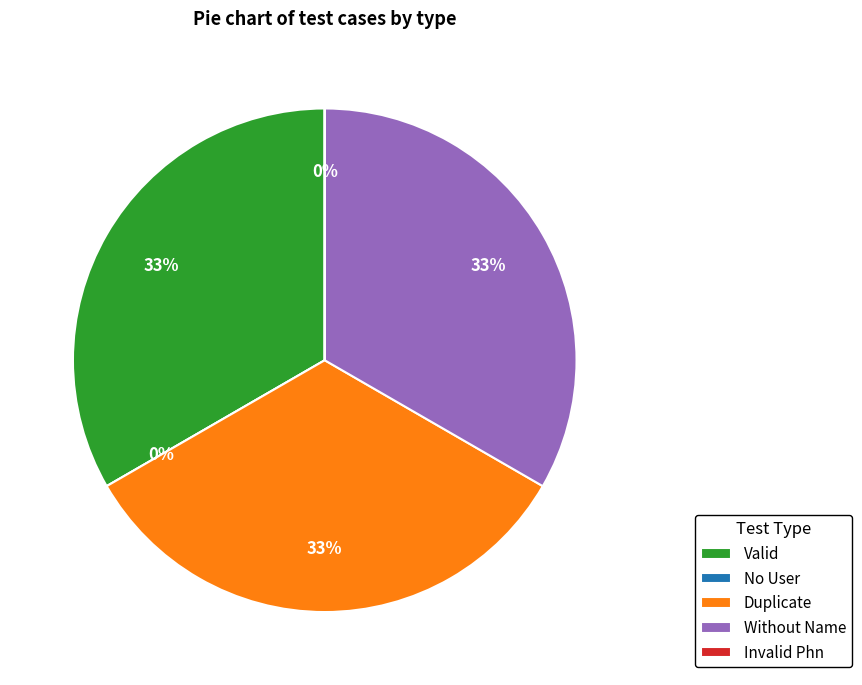

Does any single category account for the majority?

No